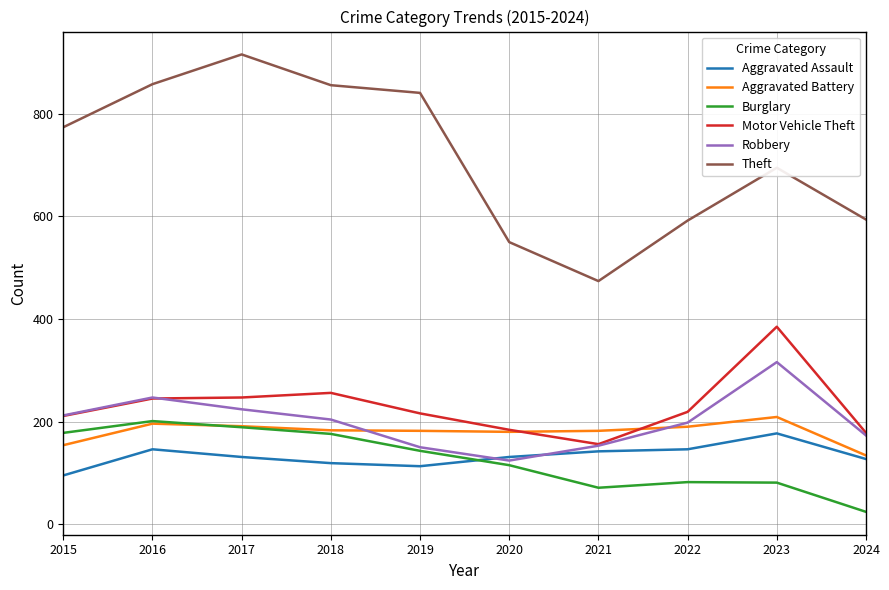

True or false: Theft and Aggravated Assault intersect in this chart.

False